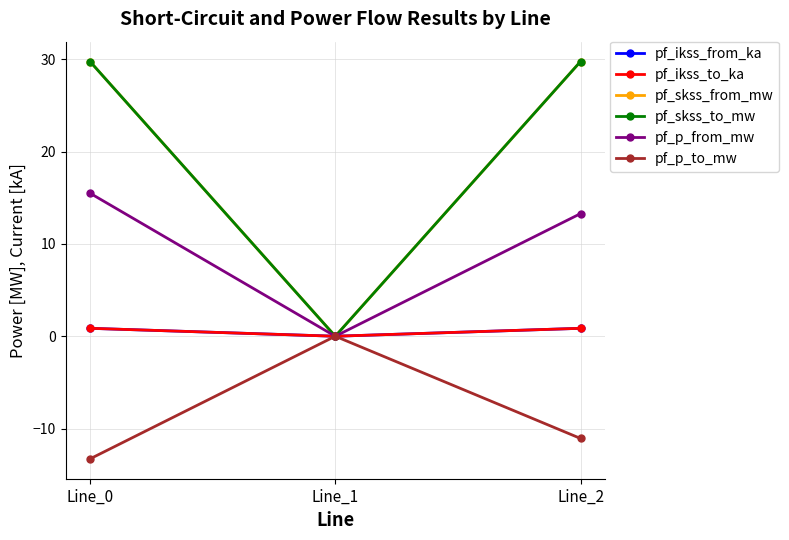

Does the chart have visible grid lines?

Yes